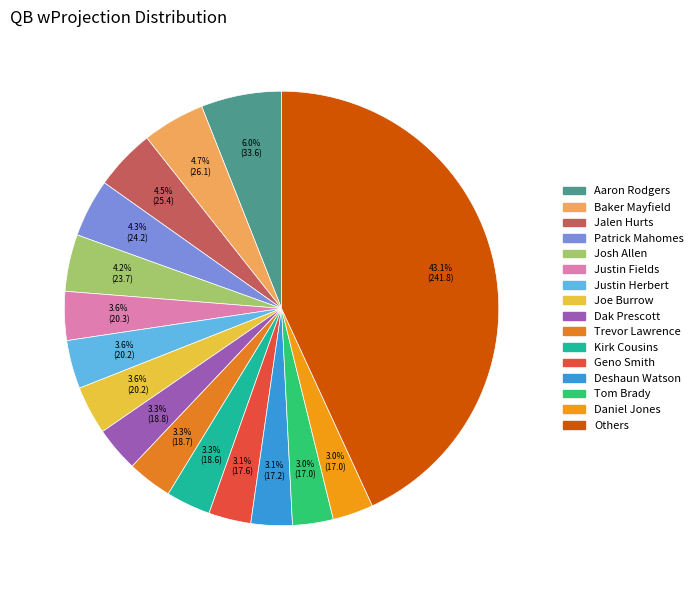

How many slices are in this pie chart?

16